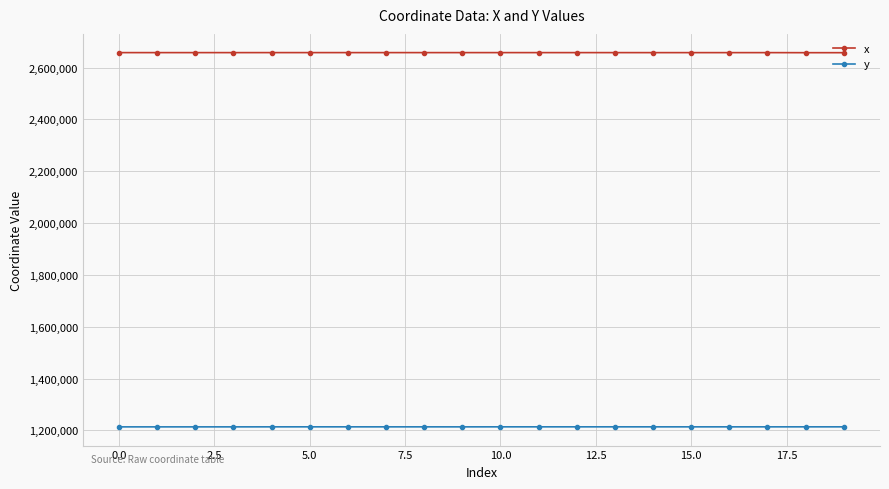

How many data points in y are less than 1213533?

9